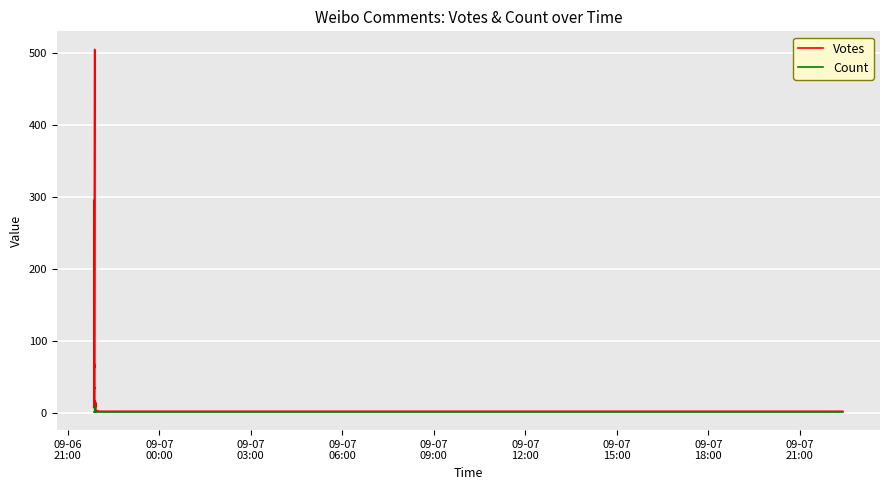

How many data points in Votes are above 11?

18